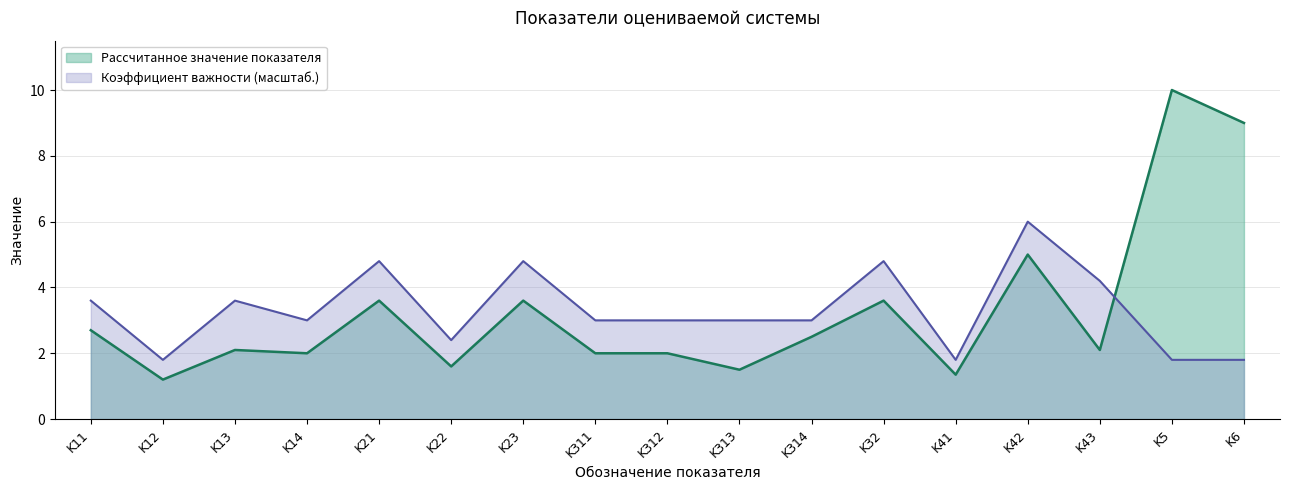

True or false: Рассчитанное значение показателя has more than 1 points higher than both neighbors.

True